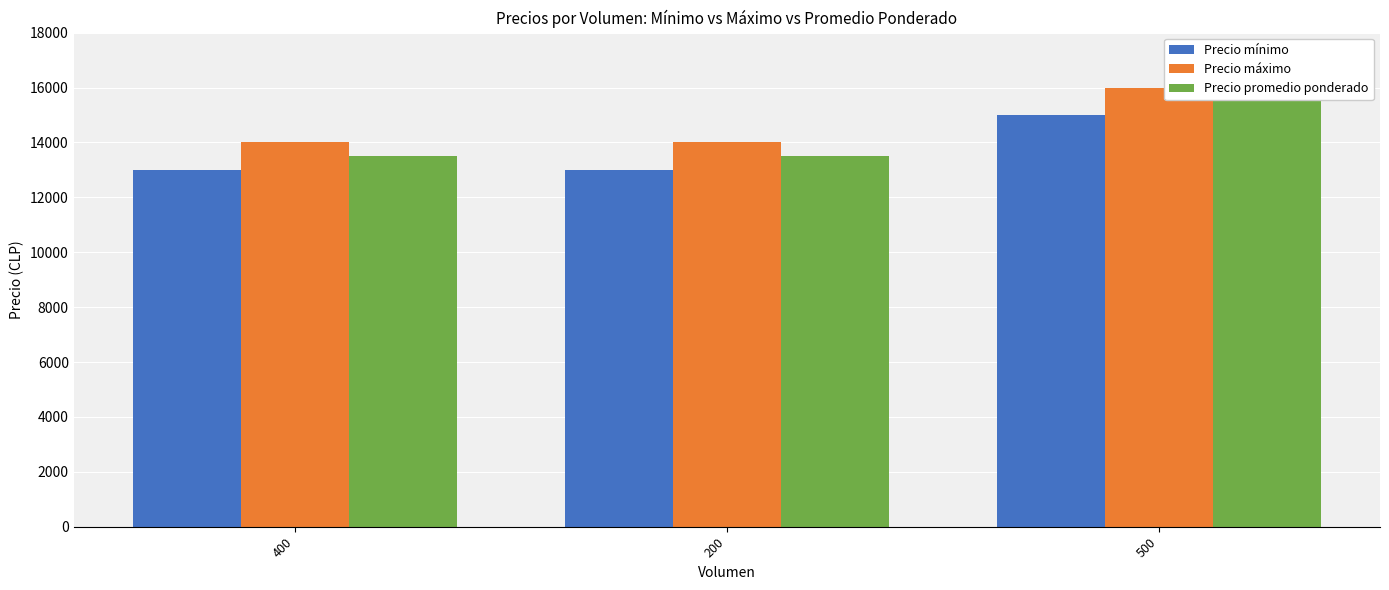

Reading left to right, what are all the values shown in this chart?

Precio mínimo: 400=13000	200=13000	500=15000
Precio máximo: 400=14000	200=14000	500=16000
Precio promedio ponderado: 400=13500	200=13500	500=15500